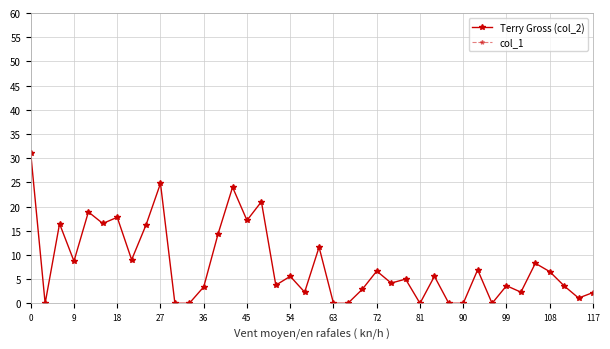

How many interior local valleys does the Terry Gross (col_2) series have?

12